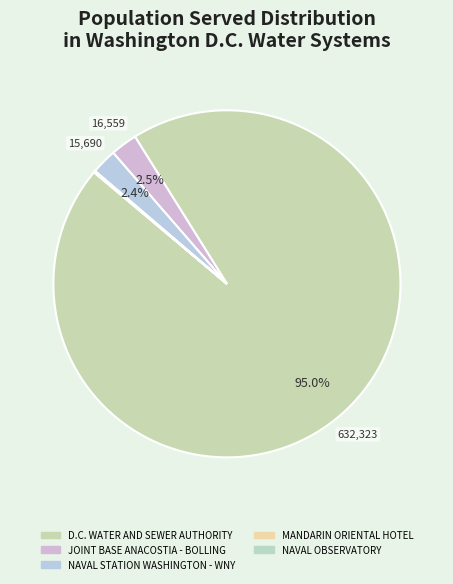

True or false: D.C. WATER AND SEWER AUTHORITY accounts for 99% of the total.

False